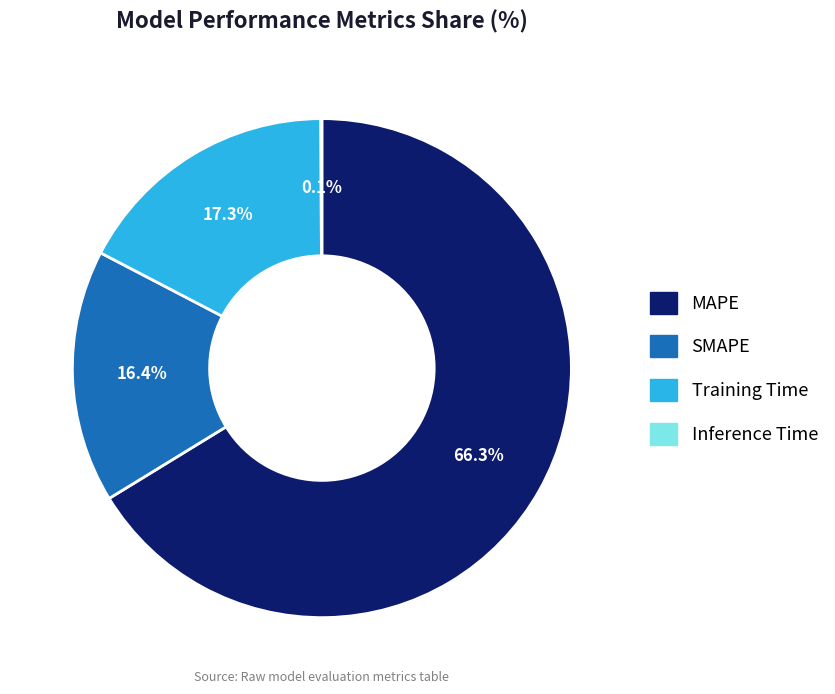

To the nearest percent, what portion does Training Time represent?

17%